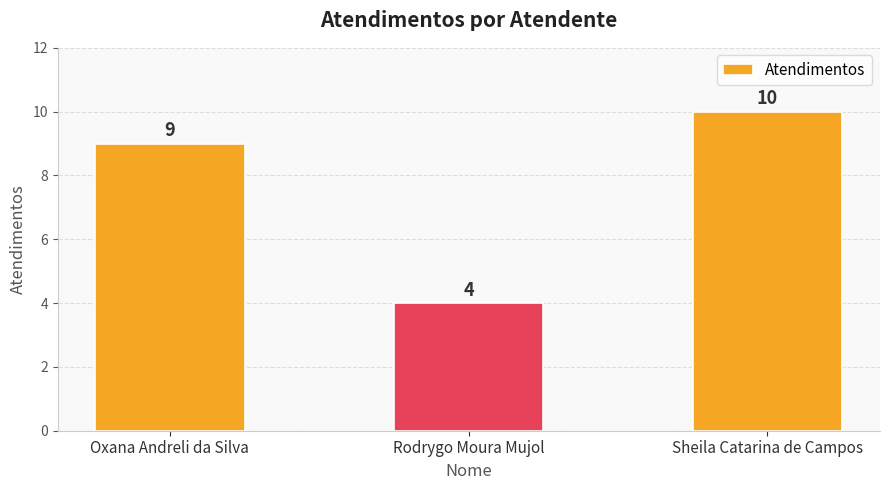

What is the sum of the values at Sheila Catarina de Campos and Rodrygo Moura Mujol?

14